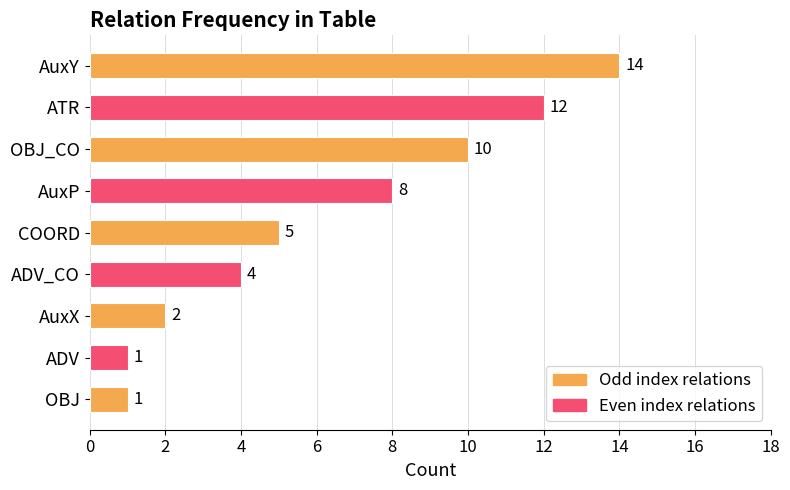

Which label corresponds to the largest value in the chart?

AuxY